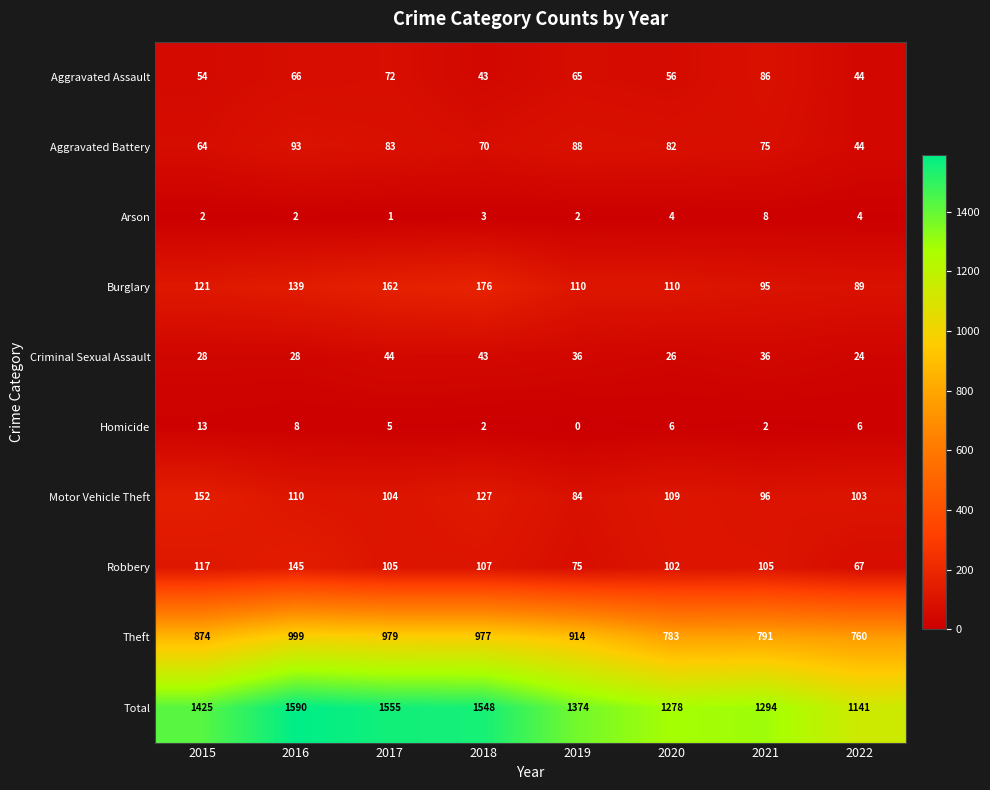

How many data points does each series have?

8